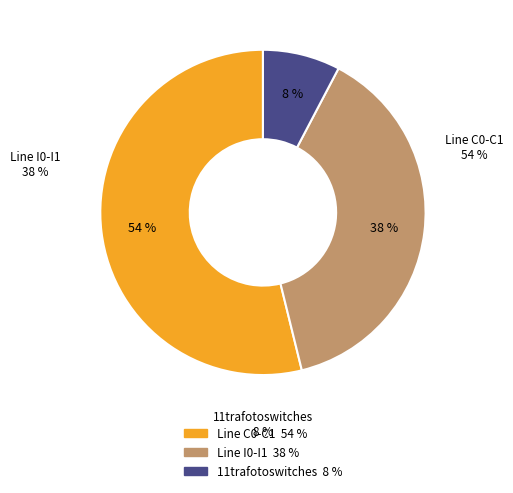

True or false: Line I0-I1 accounts for 44% of the total.

False